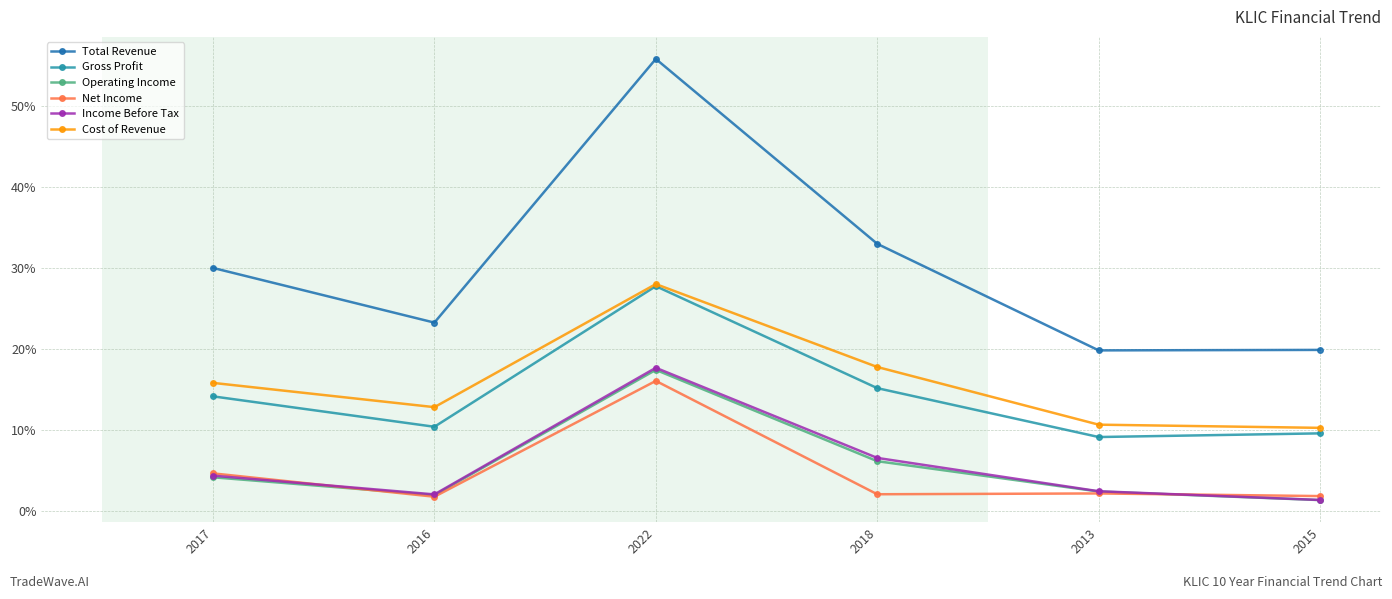

What is the label of the 3rd point from the right?

2018